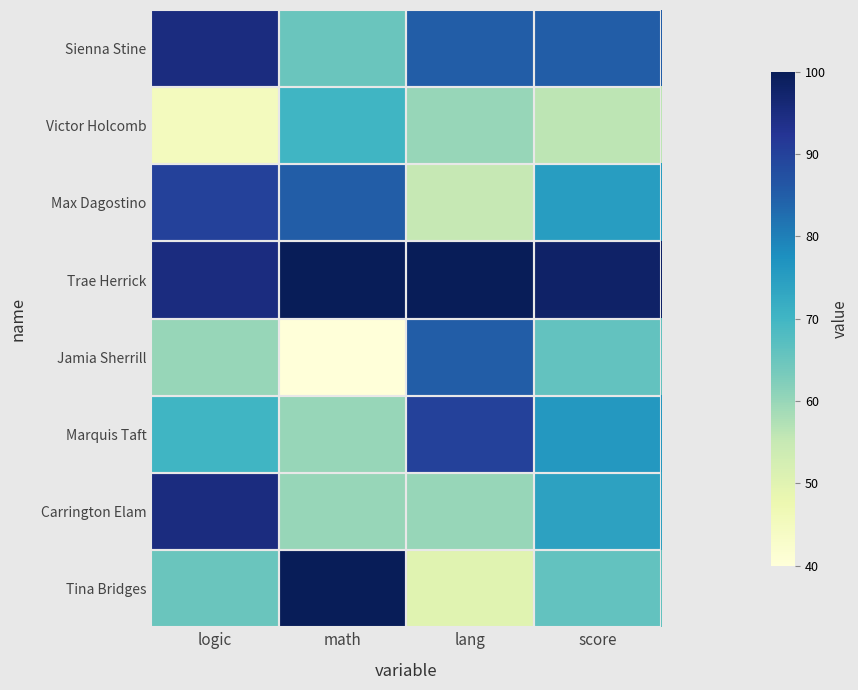

Reading right to left, what are all the values shown in this chart?

Sienna Stine: score=85	lang=85	math=65	logic=95
Victor Holcomb: score=56	lang=60	math=70	logic=45
Max Dagostino: score=75	lang=55	math=85	logic=90
Trae Herrick: score=98	lang=100	math=100	logic=95
Jamia Sherrill: score=66	lang=85	math=40	logic=60
Marquis Taft: score=76	lang=90	math=60	logic=70
Carrington Elam: score=74	lang=60	math=60	logic=95
Tina Bridges: score=66	lang=50	math=100	logic=65